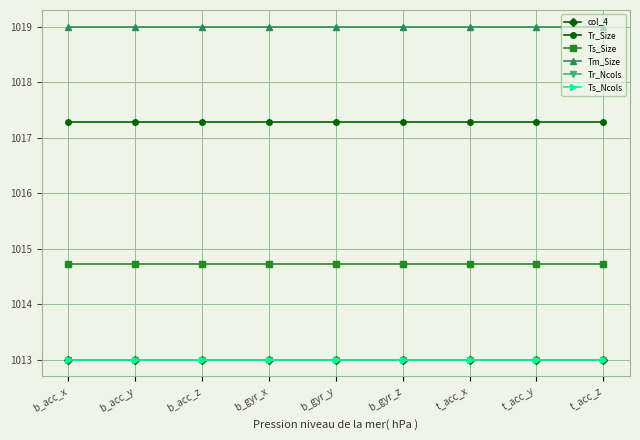

True or false: Tm_Size has more than 0 interior local peaks.

False